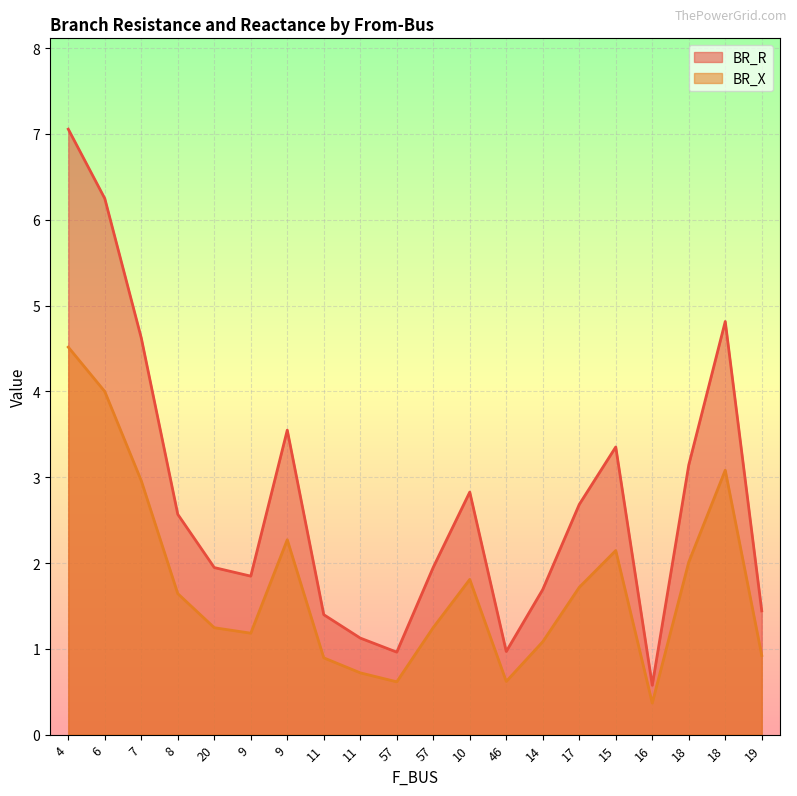

What is the sum of the BR_R values at 46 and 20?

2.9